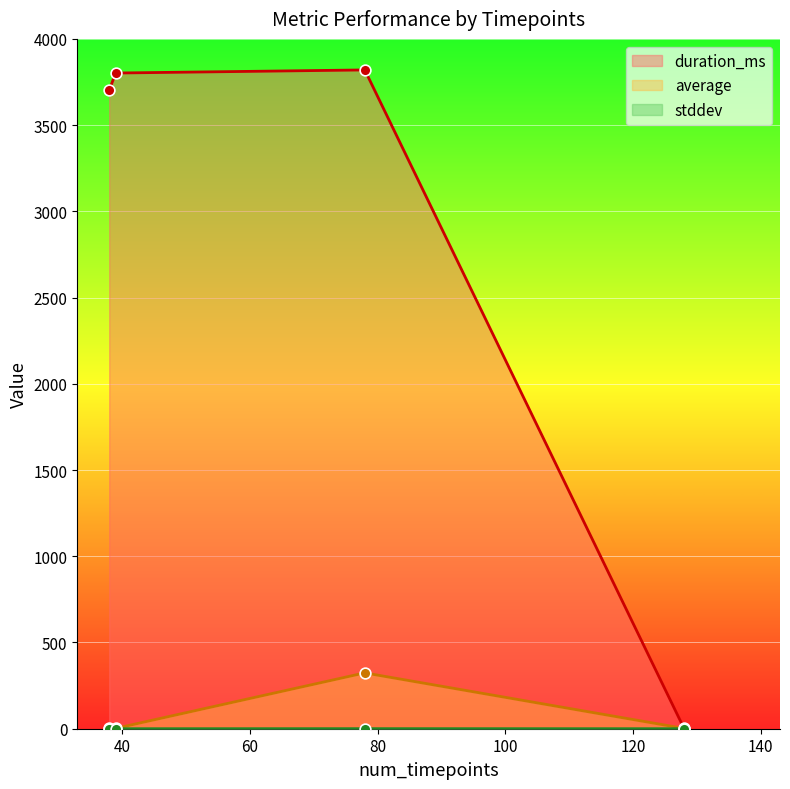

Which series reaches the maximum Y coordinate?

duration_ms